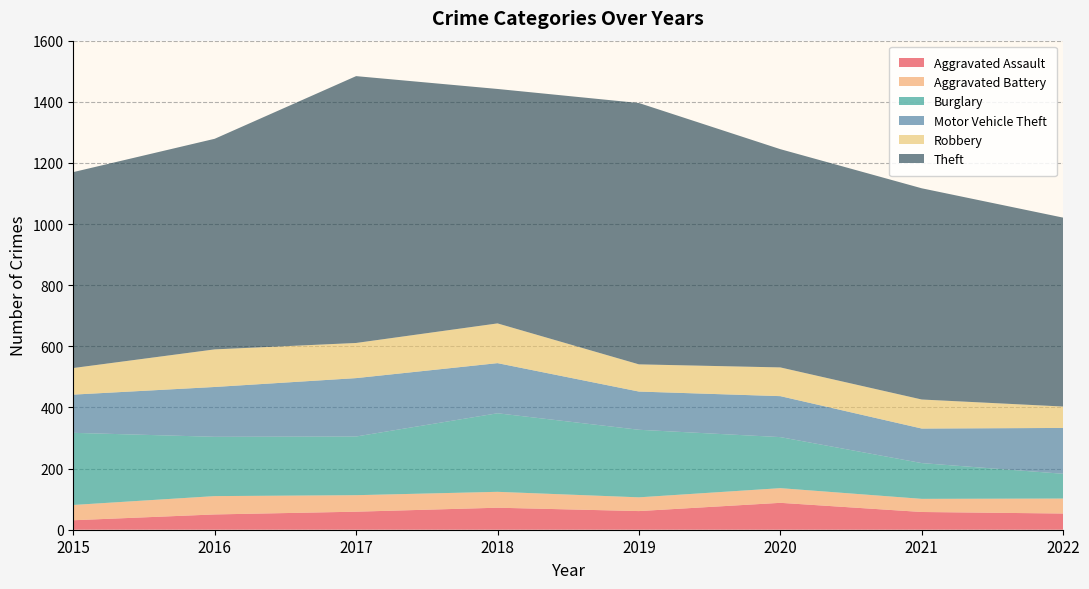

Reading right to left, list all the values displayed in this chart.

Aggravated Assault: 2022=53	2021=58	2020=88	2019=61	2018=72	2017=59	2016=50	2015=31
Aggravated Battery: 2022=49	2021=43	2020=48	2019=45	2018=52	2017=54	2016=60	2015=50
Burglary: 2022=81	2021=117	2020=167	2019=221	2018=257	2017=192	2016=194	2015=236
Motor Vehicle Theft: 2022=150	2021=113	2020=134	2019=125	2018=164	2017=191	2016=163	2015=125
Robbery: 2022=70	2021=95	2020=94	2019=89	2018=130	2017=115	2016=123	2015=87
Theft: 2022=618	2021=691	2020=714	2019=855	2018=767	2017=873	2016=689	2015=641